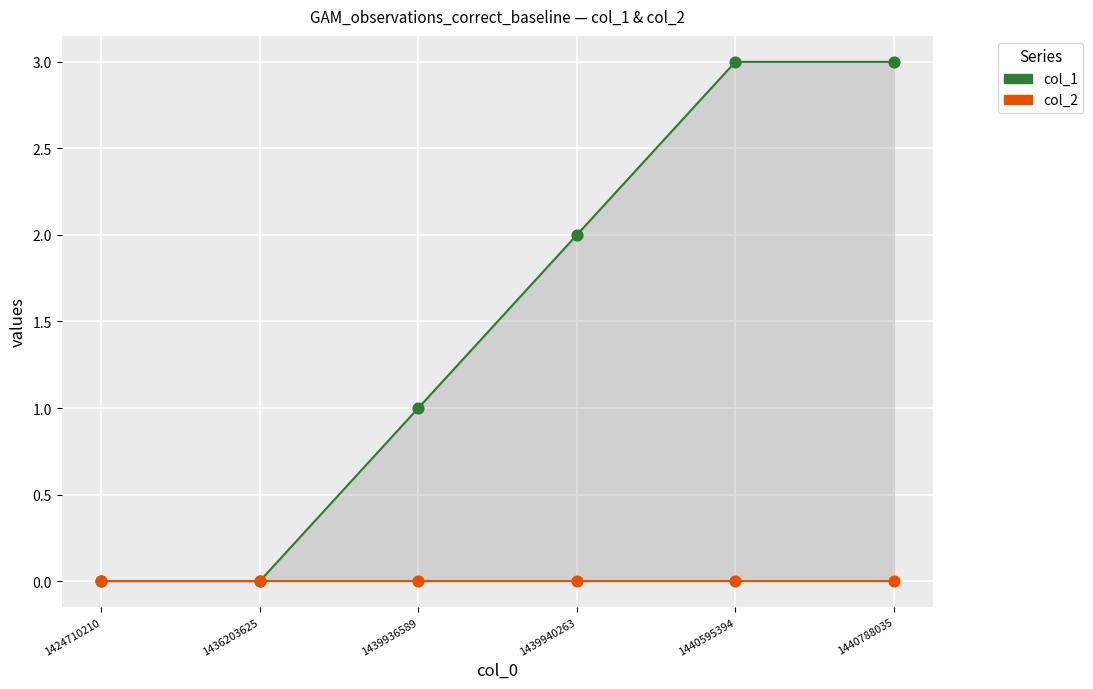

Which series has the widest spread of Y values?

col_1